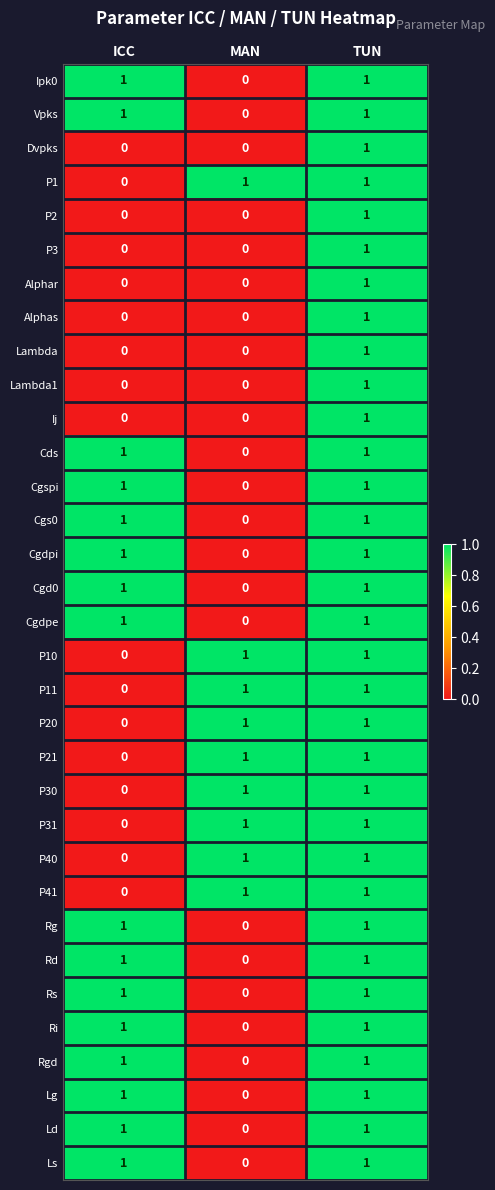

How many data points in P41 are less than 1?

1